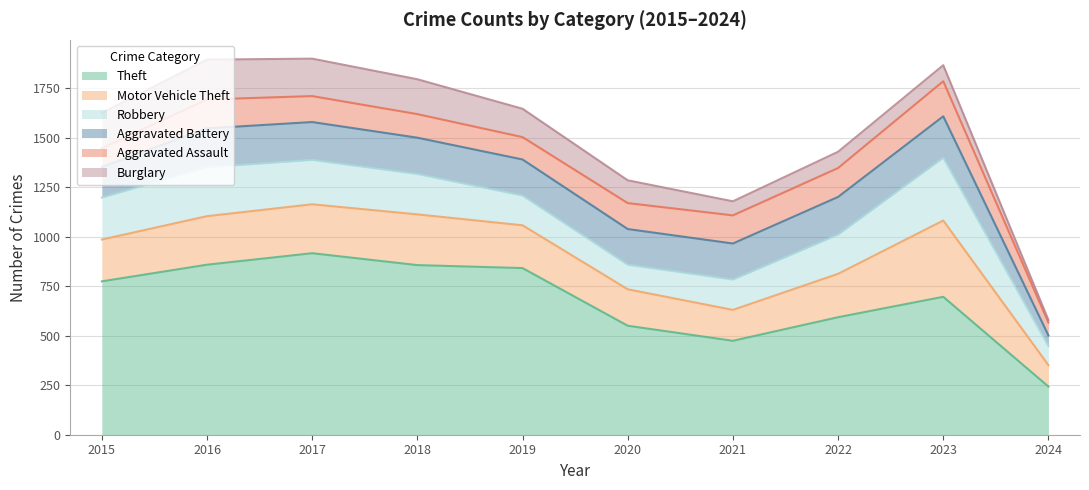

Between 2023 and 2020, which is larger?

2023